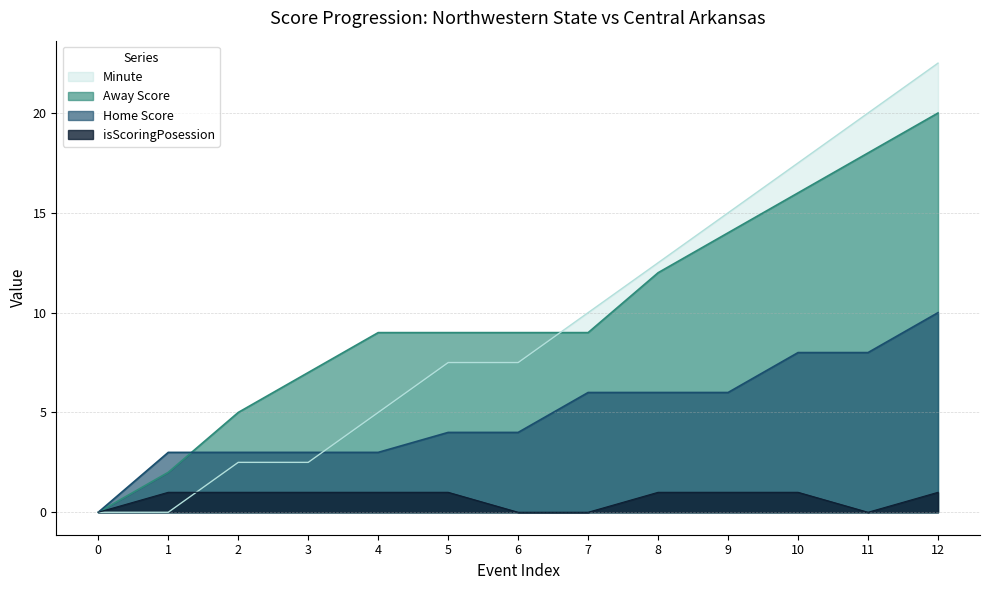

What is the sum of all Minute values?

122.5